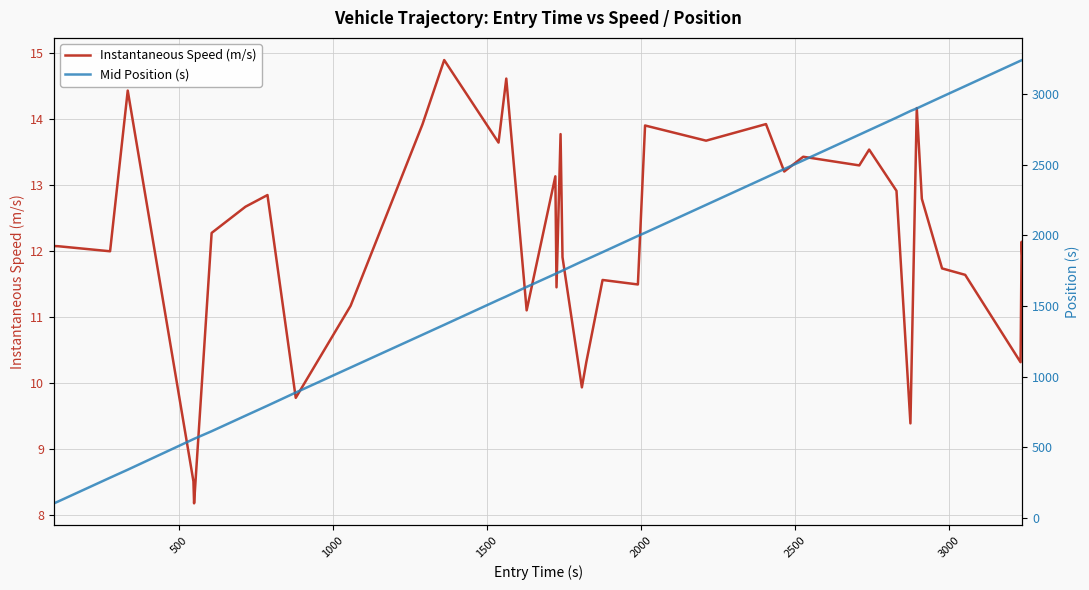

What is the minimum value for Instantaneous Speed (m/s)?

8.2